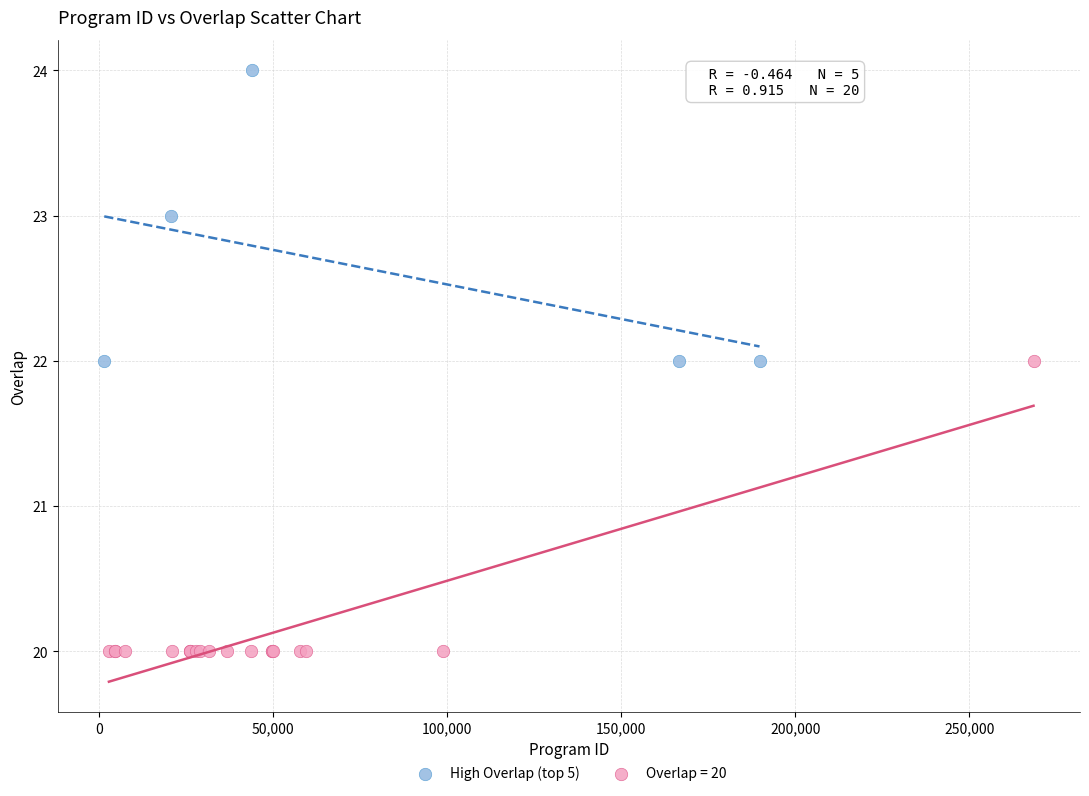

Which series reaches the minimum Y coordinate?

Overlap = 20